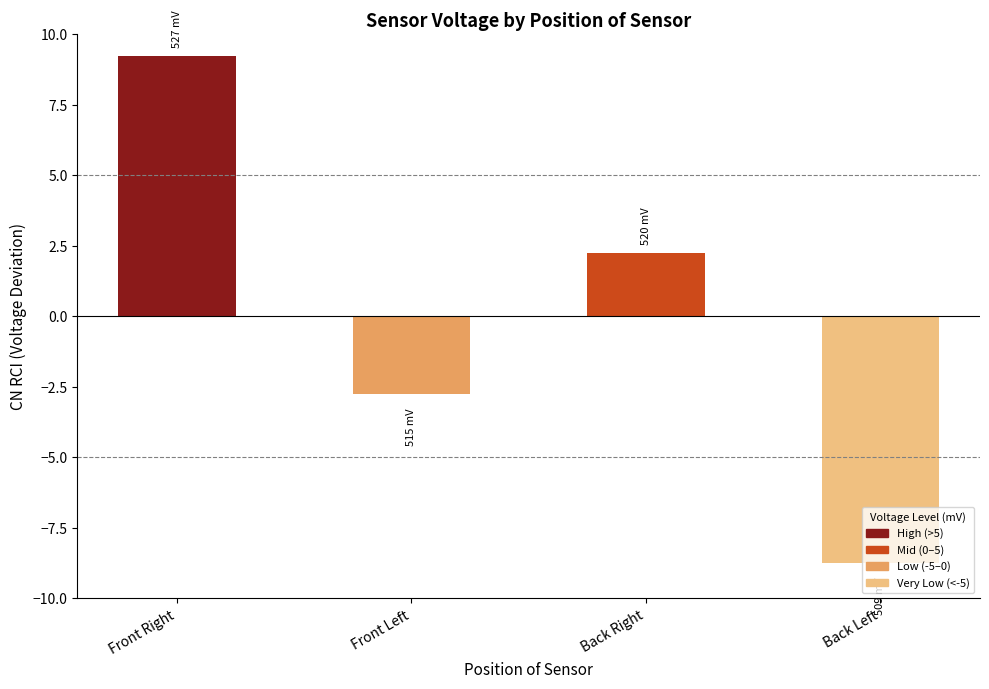

At which category does the chart reach its peak across all series?

Front Right